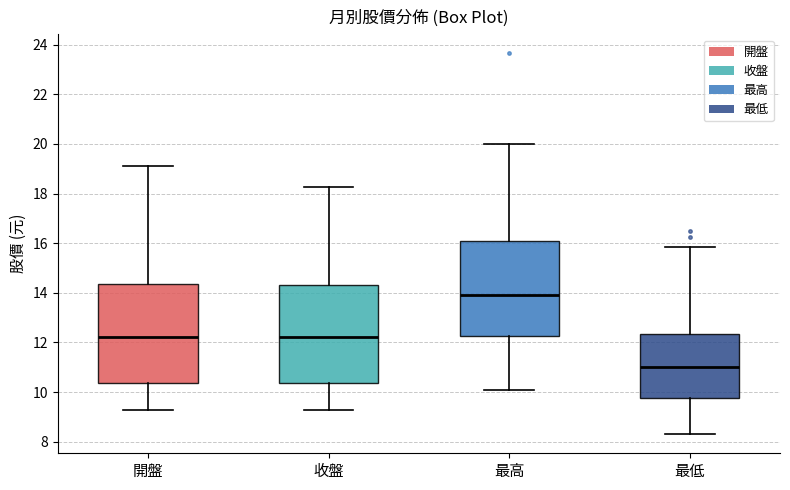

Reading left to right, transcribe this box plot: for each box, give where its median line is, the range the box spans, and where its two whiskers end, as read against the y-axis. The values are not printed on the chart, so give them approximately, as read against the axis.

開盤: median 12.2, box 10.4 to 14.4, whiskers 9.2 to 19.2
收盤: median 12.2, box 10.4 to 14.4, whiskers 9.2 to 18.2
最高: median 14.0, box 12.2 to 16.0, whiskers 10.2 to 20.0
最低: median 11.0, box 9.8 to 12.4, whiskers 8.4 to 15.8